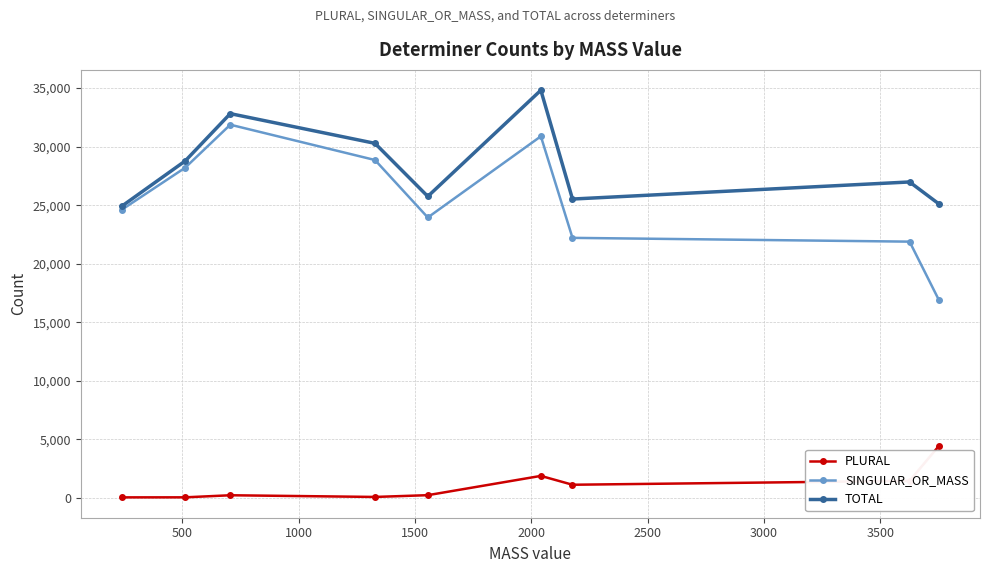

How many lines are shown in the chart?

3